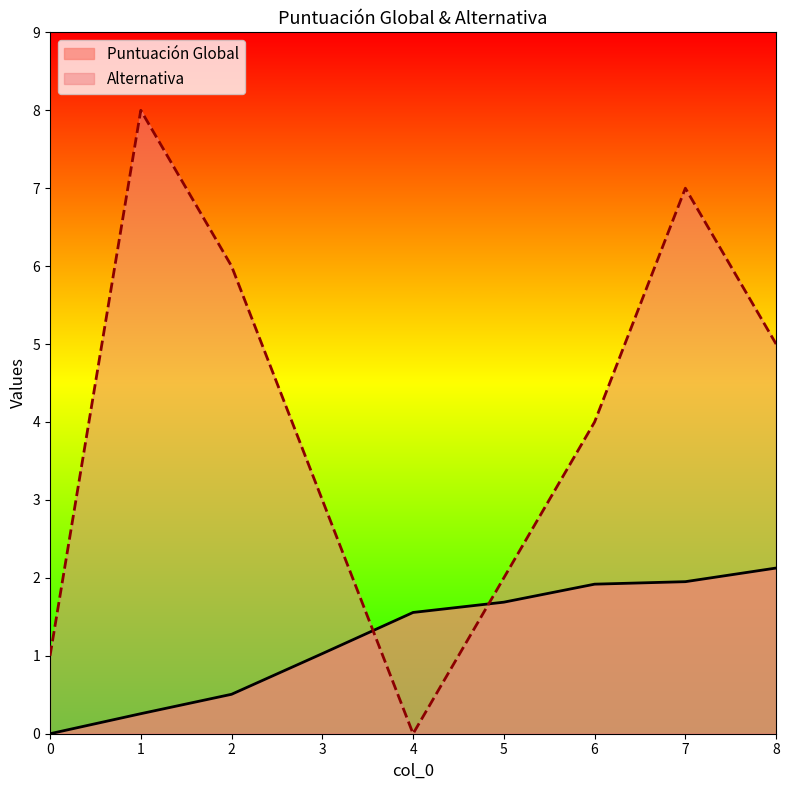

Which series has the largest total across all categories?

Alternativa